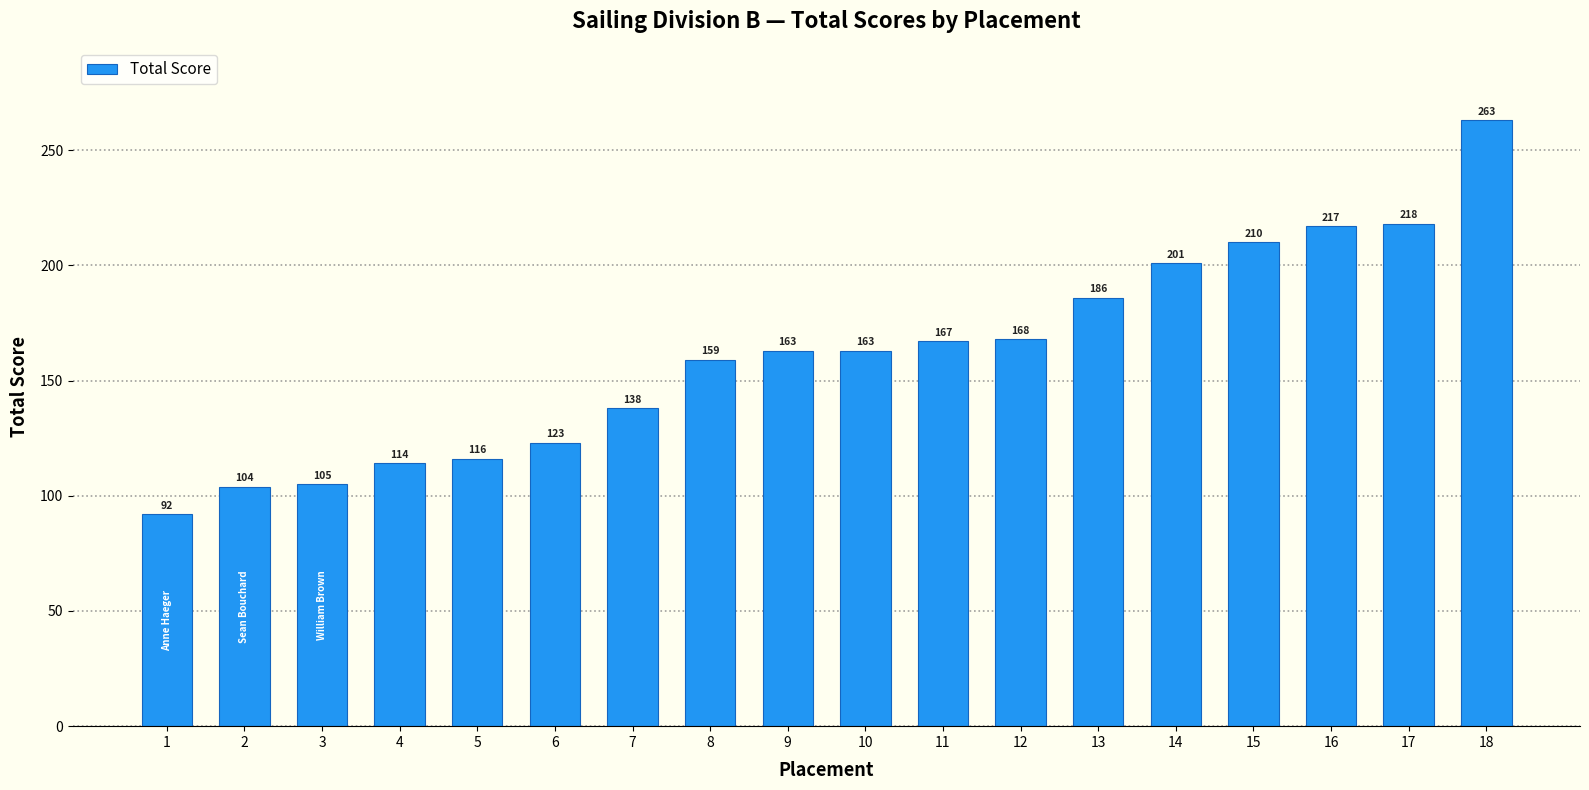

Count the number of data series in this chart.

1